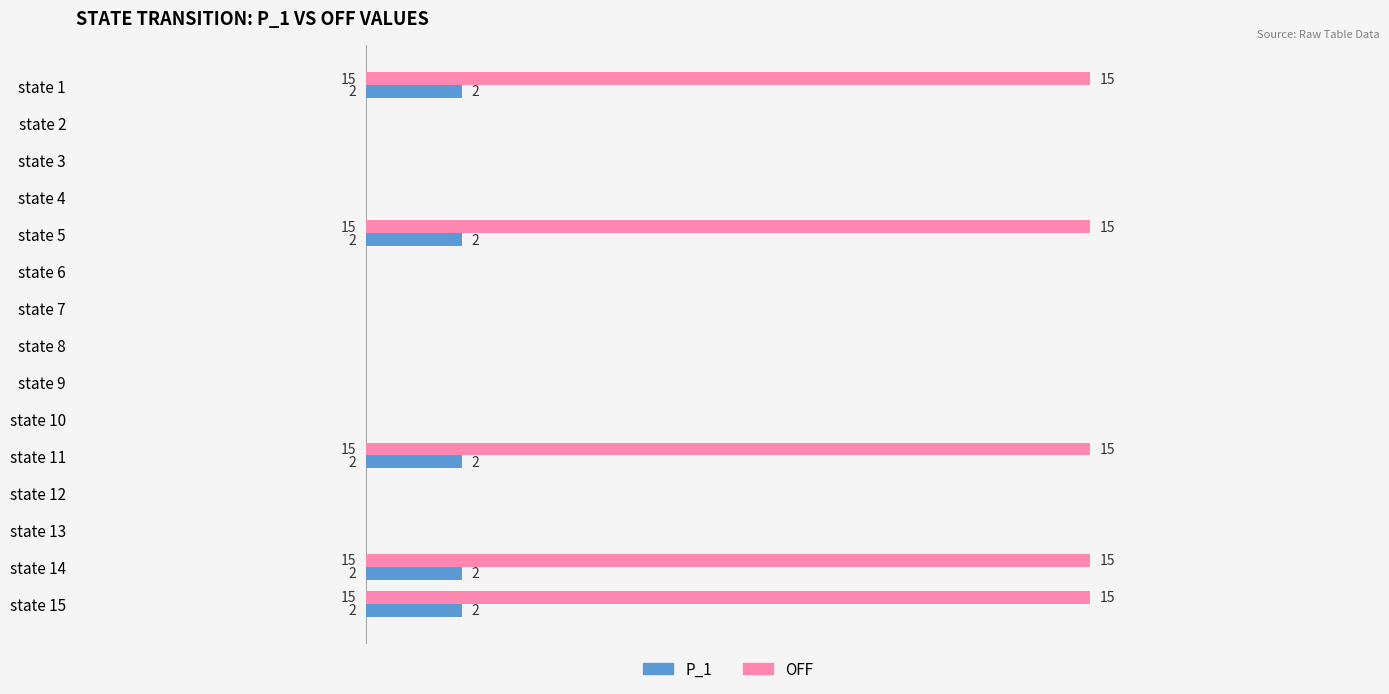

Is the value of P_1 at state 14 greater than the value of OFF at state 4?

Yes